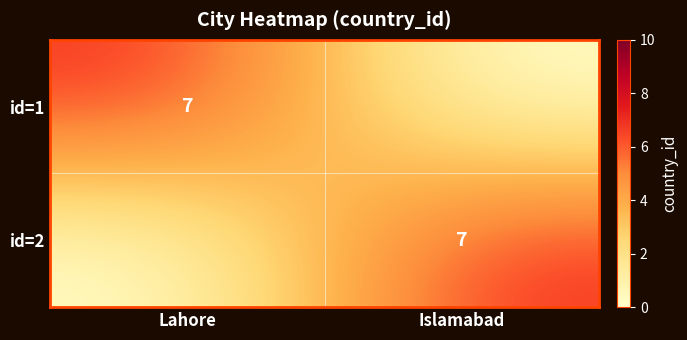

The id=1 series shows 7 at Lahore. True or false?

True